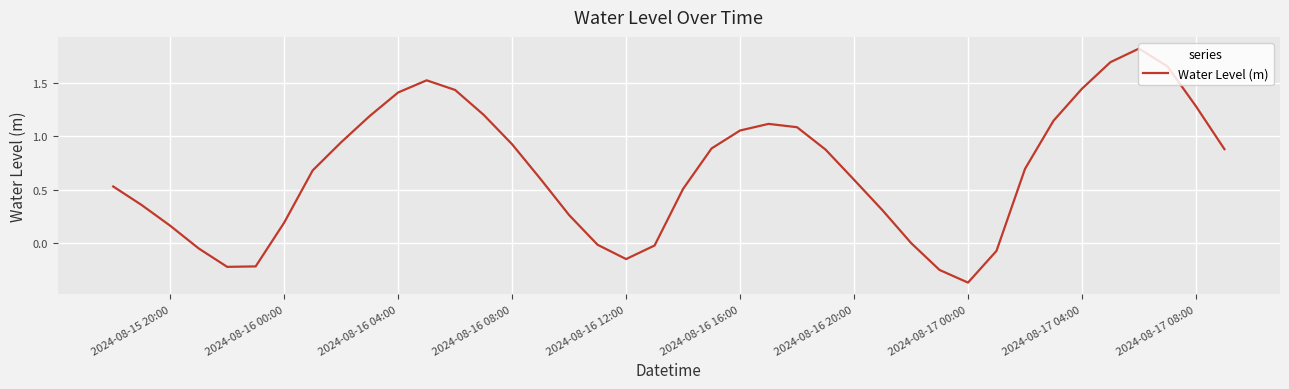

What is the difference between the maximum and minimum values?

2.2